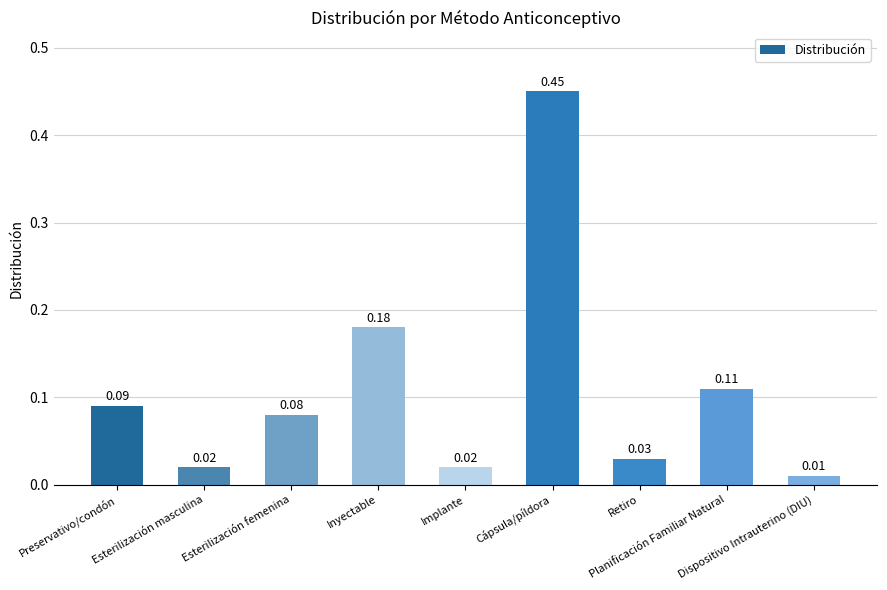

Is it true that the value at Cápsula/píldora is 0.8?

False